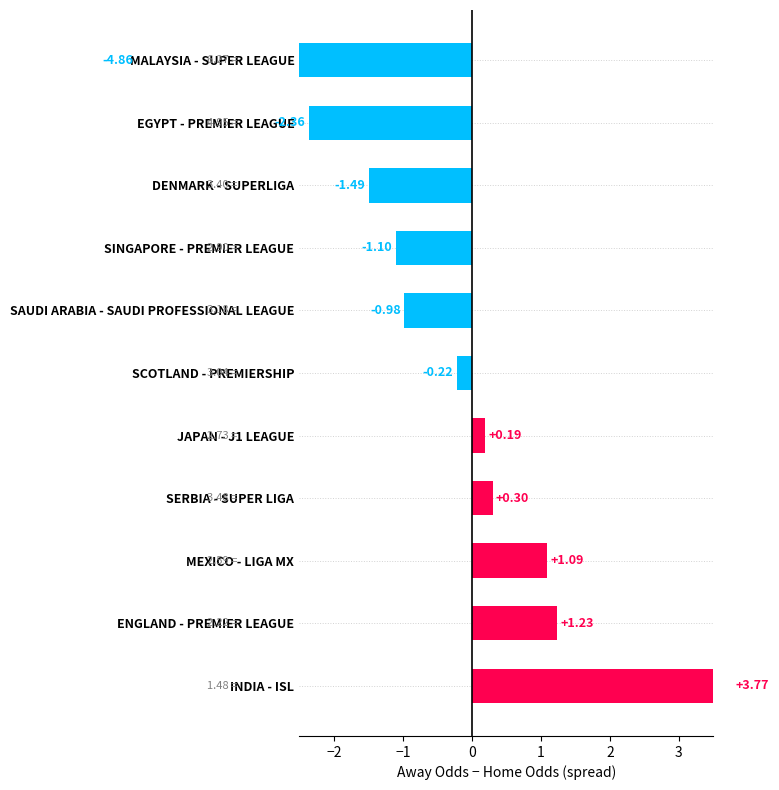

Is it true that Avg Odd_Over25_FT equals 1.3 at SAUDI ARABIA - SAUDI PROFESSIONAL LEAGUE?

False